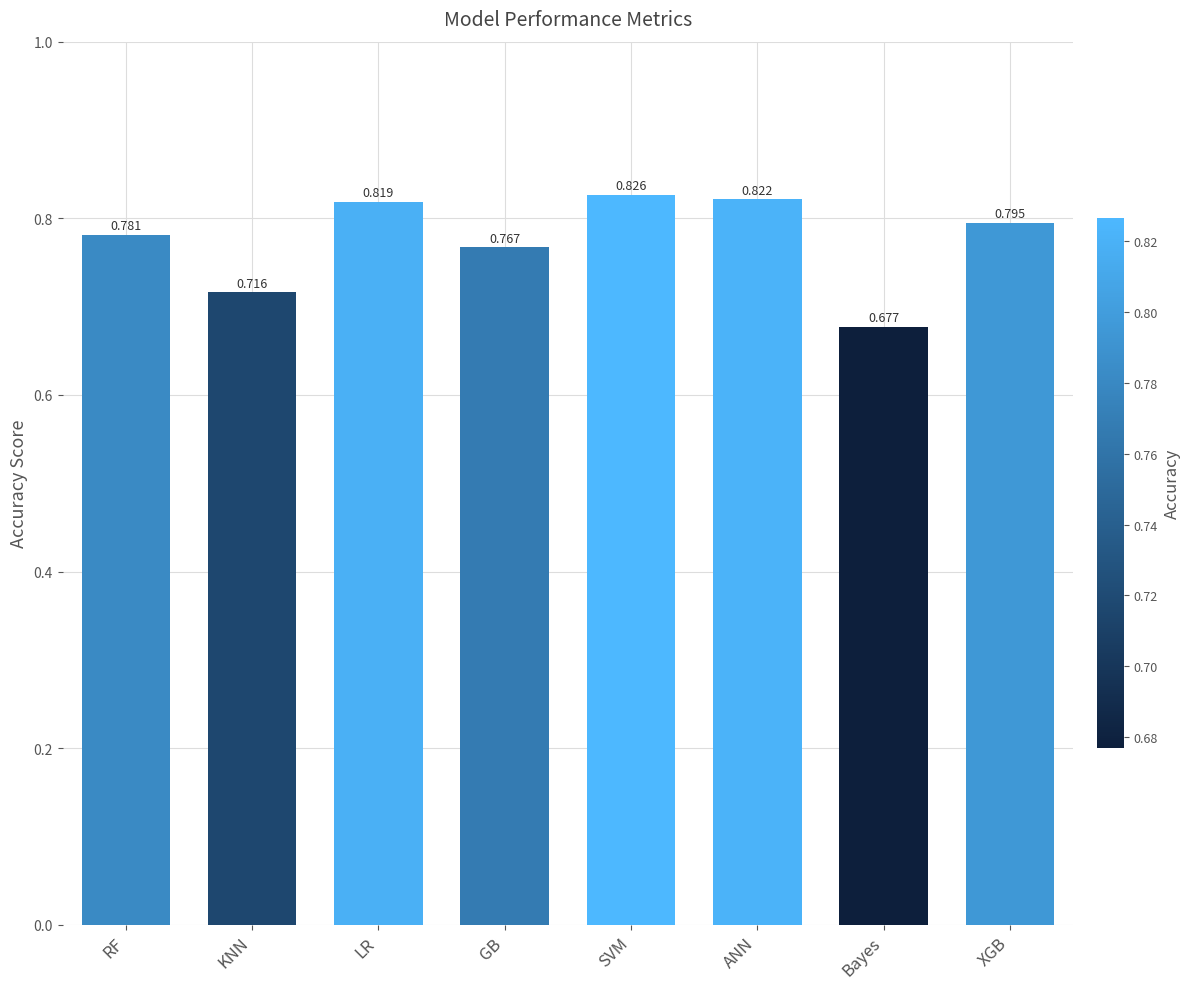

What is the sum of the values at LR and SVM?

1.6